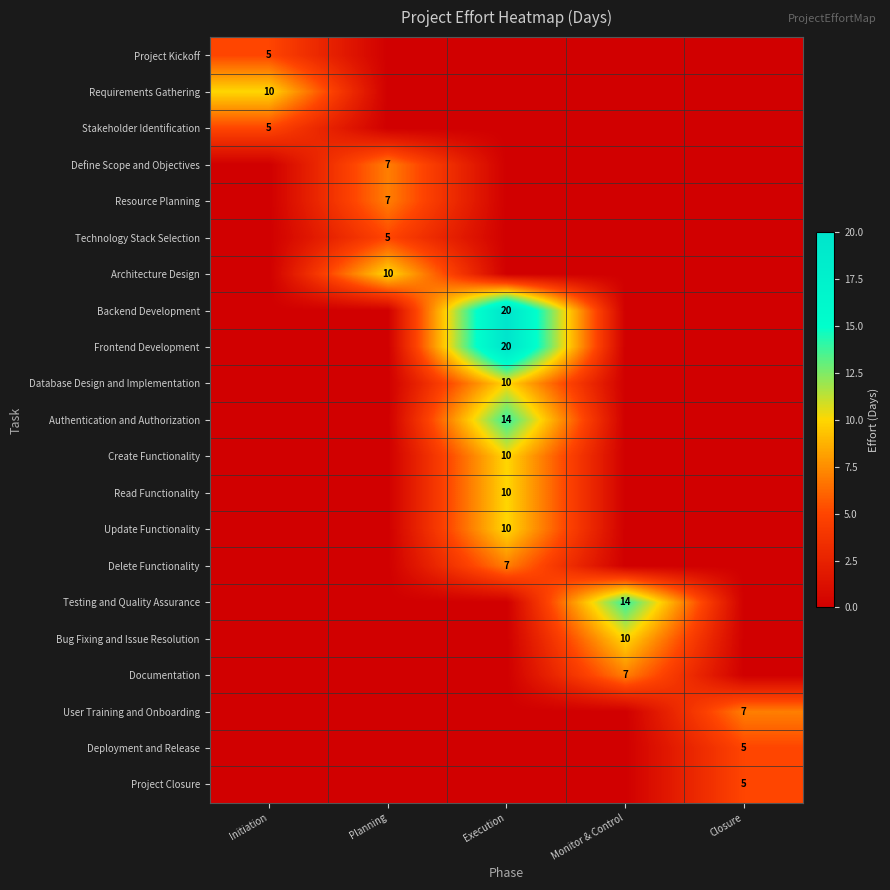

Is it true that Backend Development equals 20 at Execution?

True